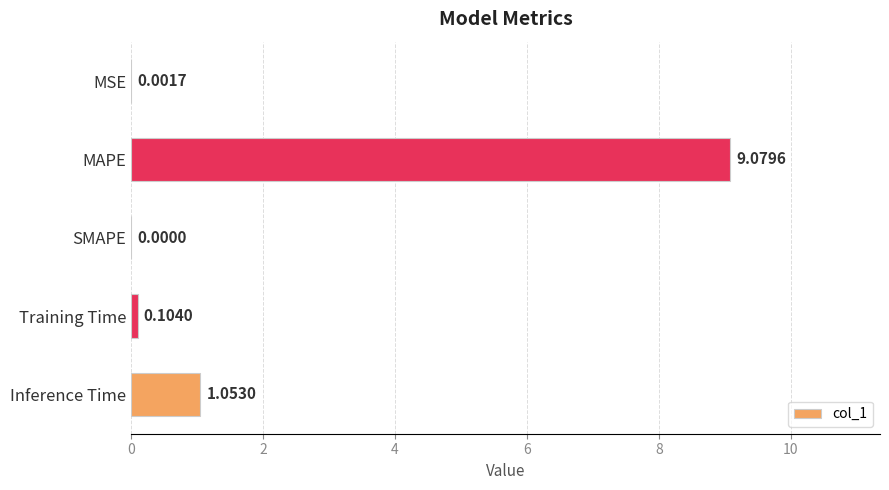

What is the sum of all values?

10.2